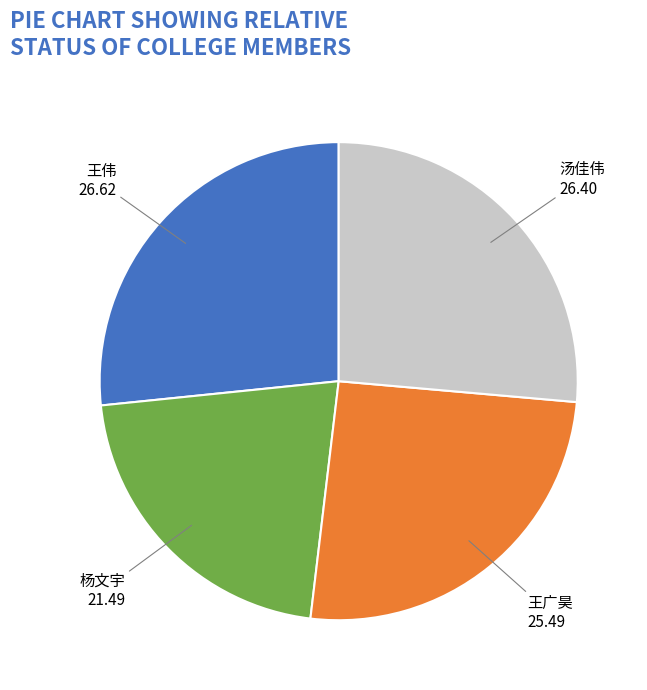

Is it true that 王广昊 is 37% of the pie?

False